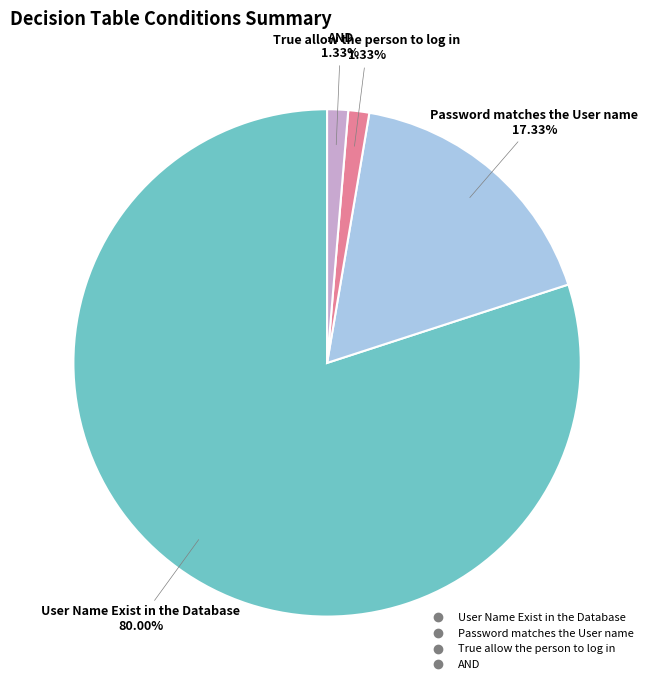

To the nearest percent, what is the average slice percentage?

25%